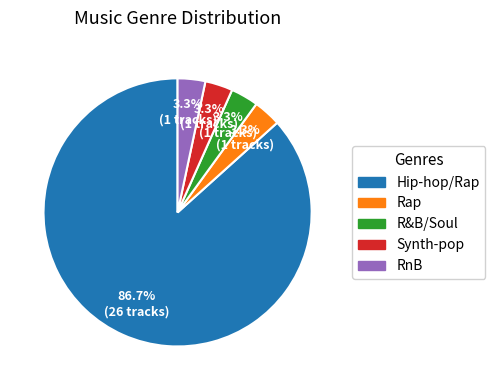

Which slice is the largest?

Hip-hop/Rap